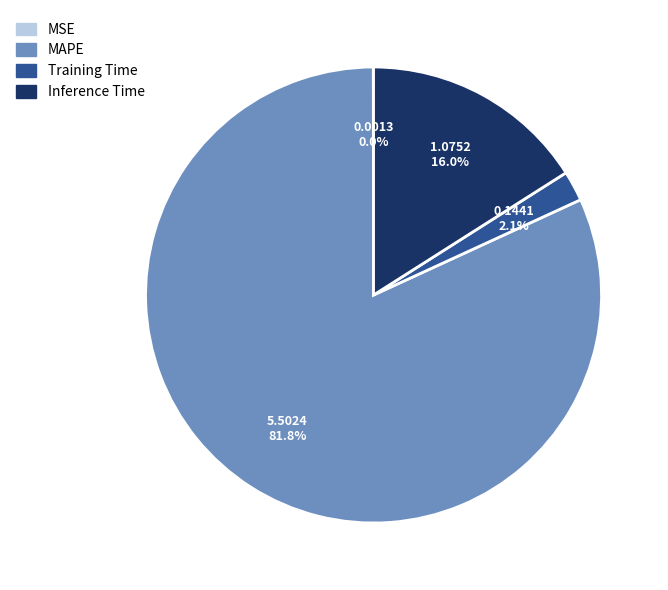

To the nearest percent, what is the average slice percentage?

25%